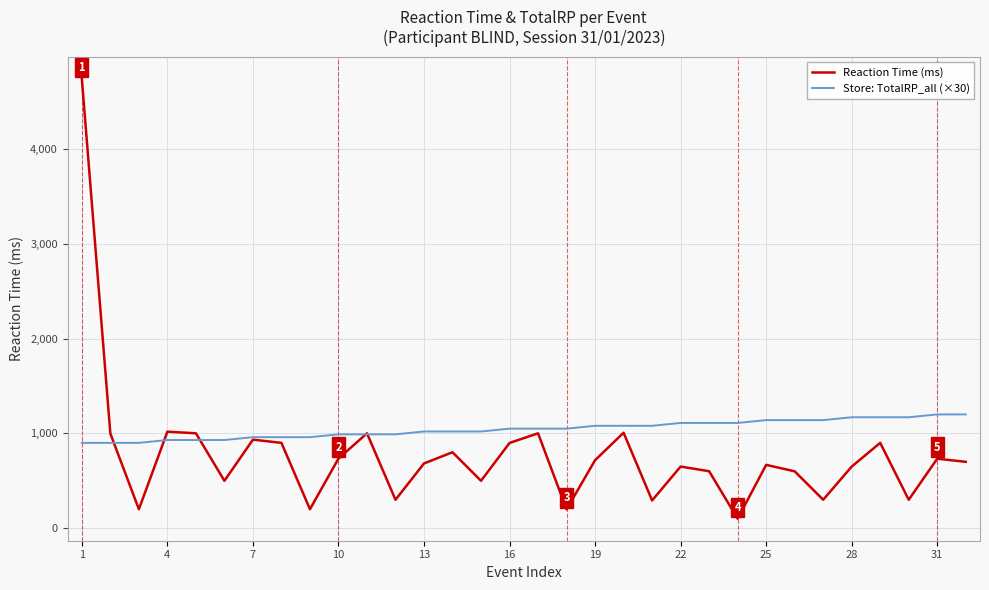

Rank the series by their maximum value, from lowest to highest.

Store: TotalRP_all (×30), Reaction Time (ms)